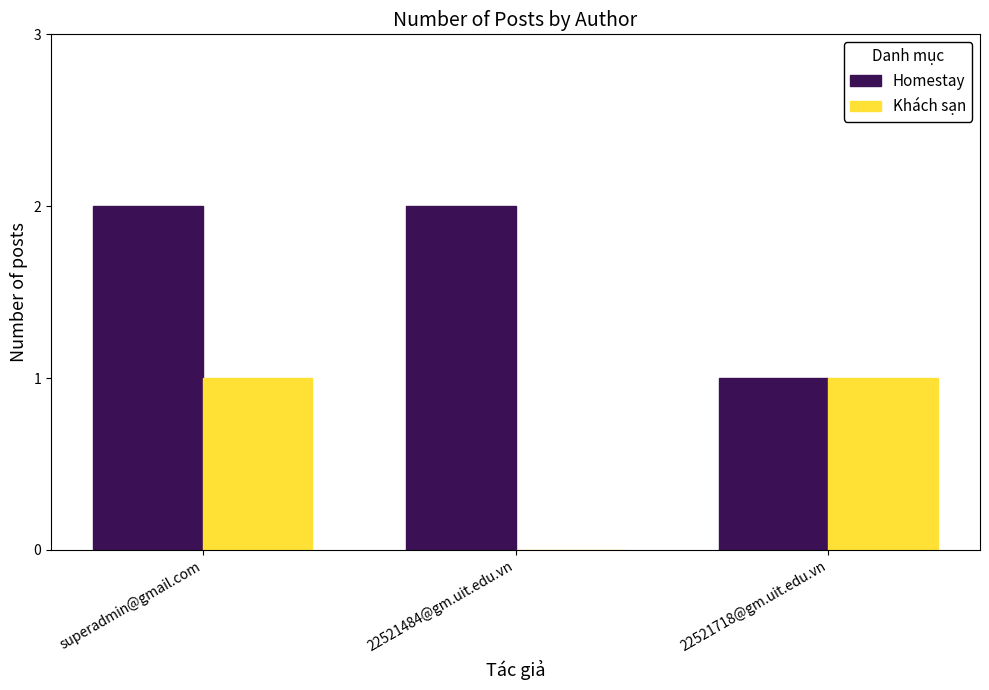

Are the bars grouped side by side (vs. stacked)?

Yes